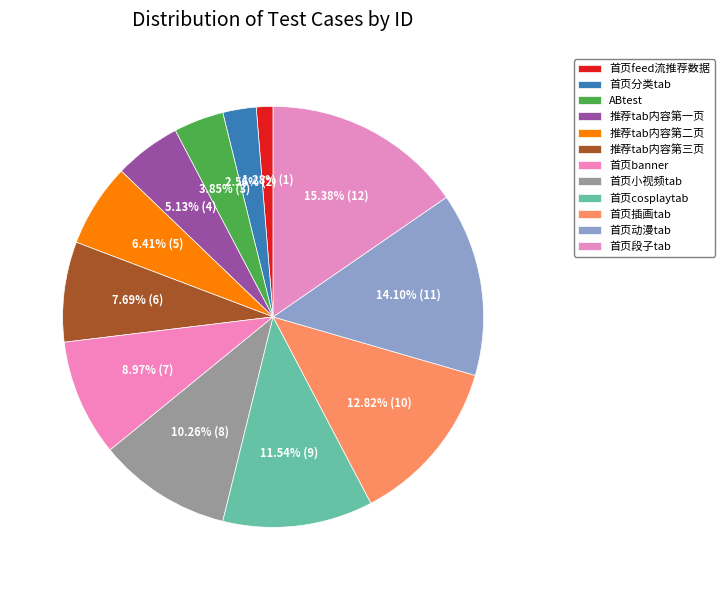

The 首页banner slice represents 9% of the pie. True or false?

True